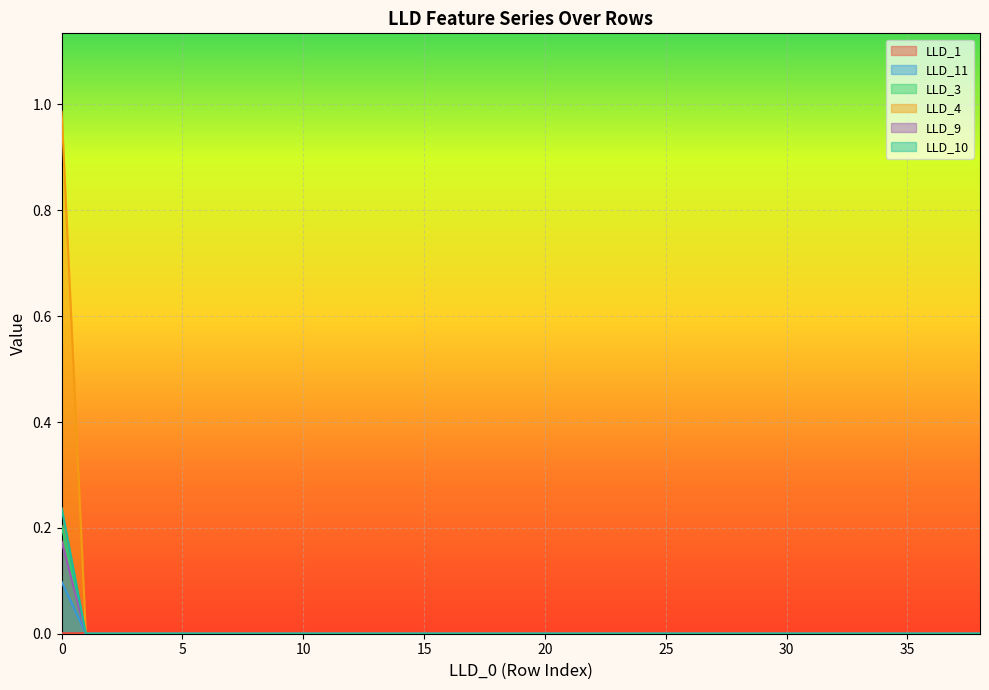

How many values in the LLD_4 series exceed 0?

1